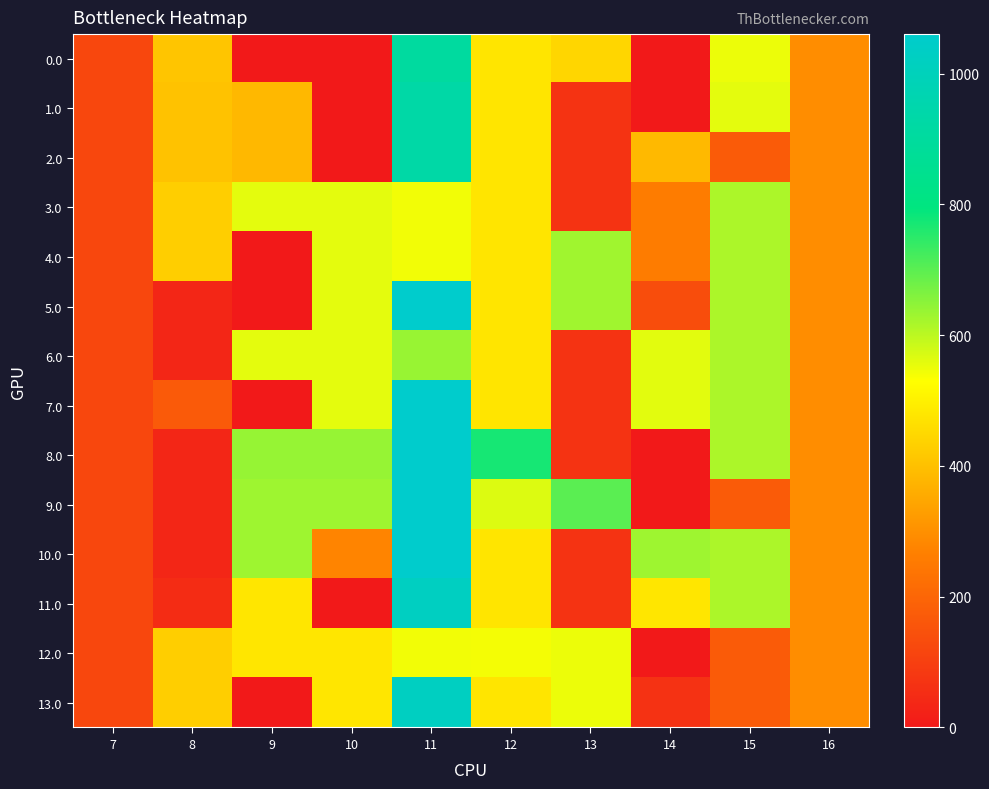

Which series has the largest total across all categories?

8.0